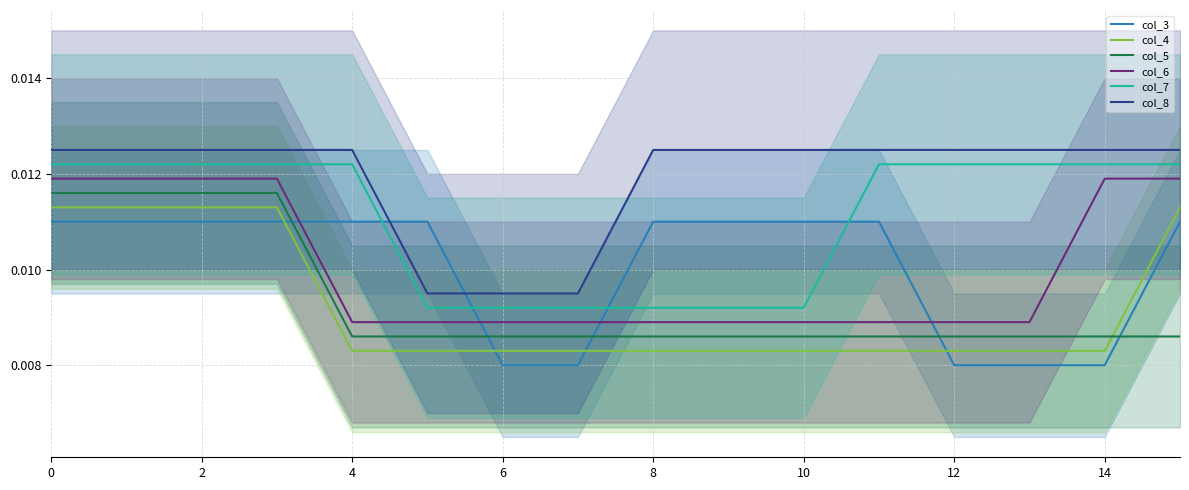

True or false: col_4 and col_6 intersect in this chart.

False